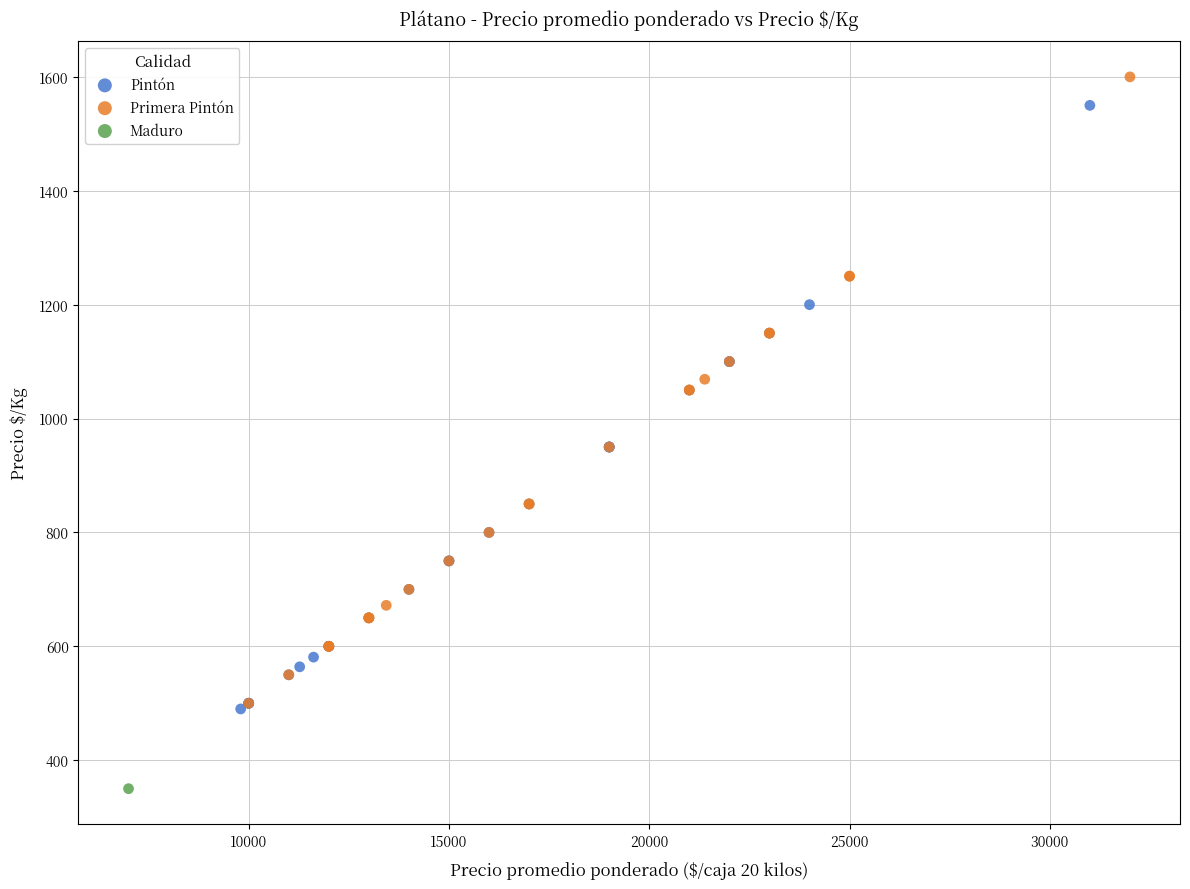

What are all the series names shown in the legend?

Pintón, Primera Pintón, Maduro